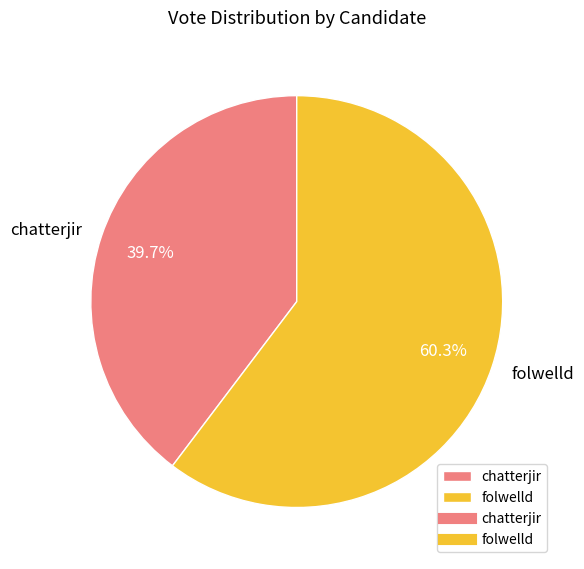

To the nearest percent, what percentage of the pie is folwelld?

60%